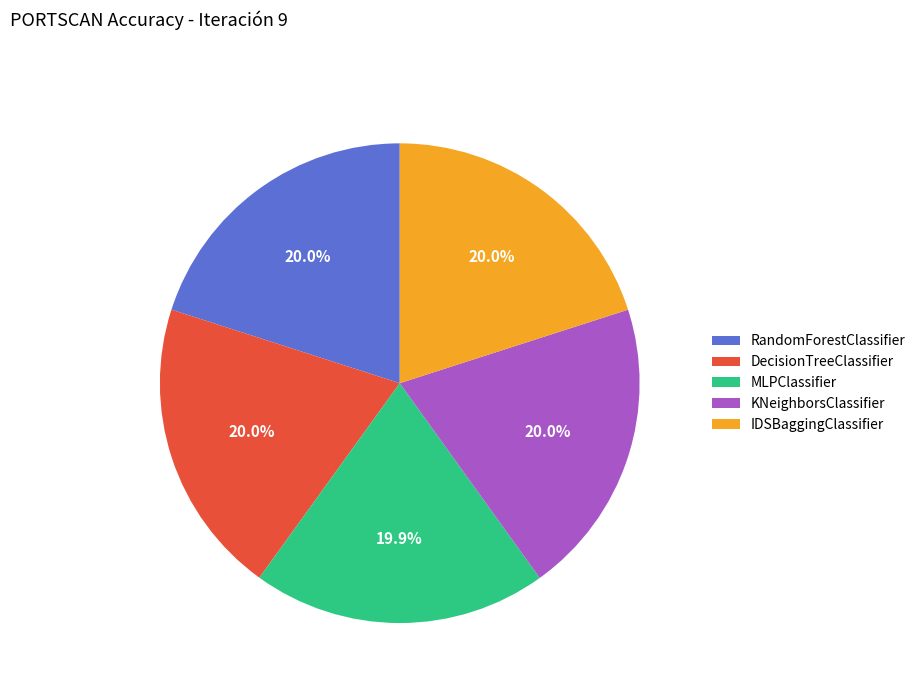

What percentage is the DecisionTreeClassifier slice, to the nearest percent?

20%